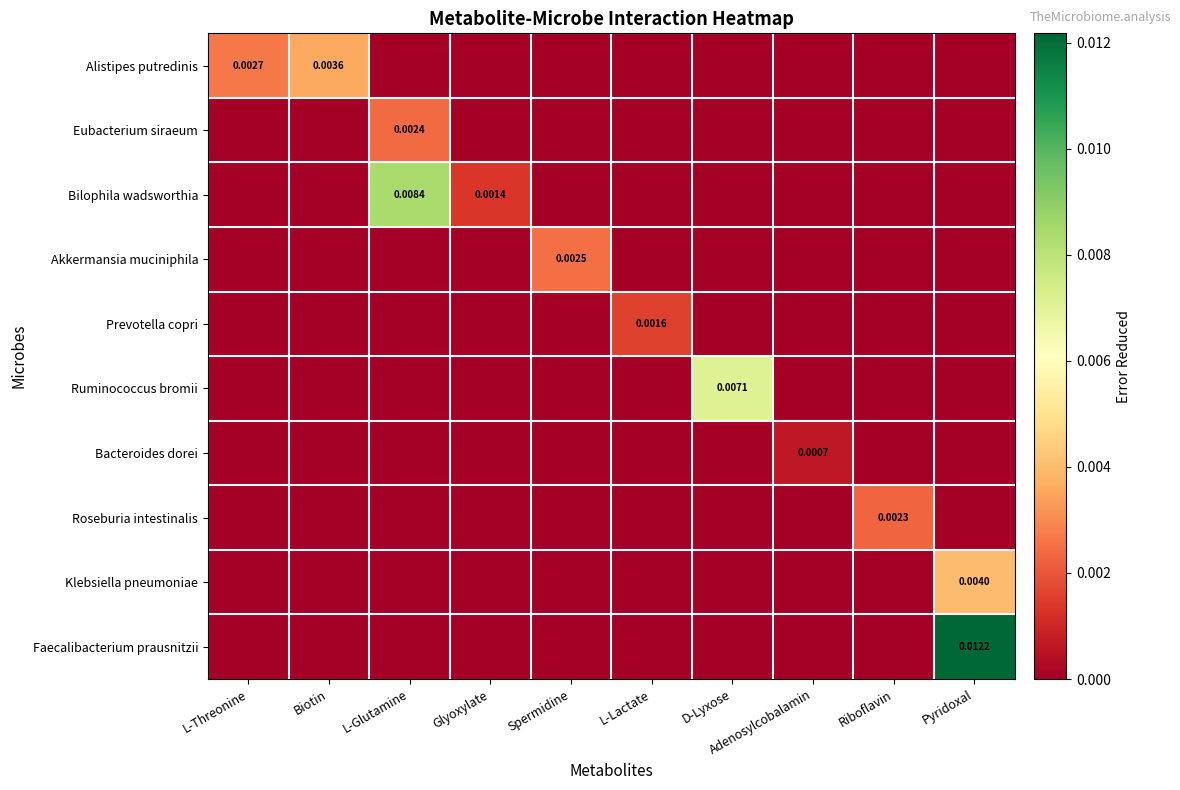

At which label does Eubacterium siraeum reach its minimum?

L-Threonine